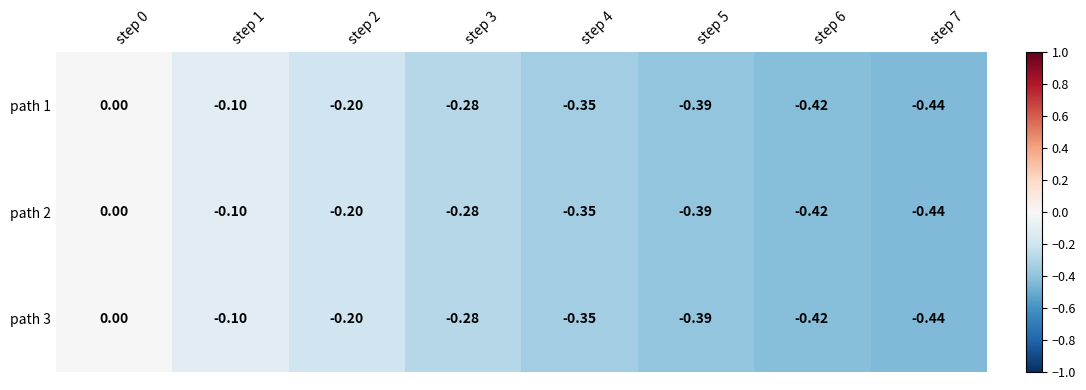

What is the smallest value displayed?

-0.4